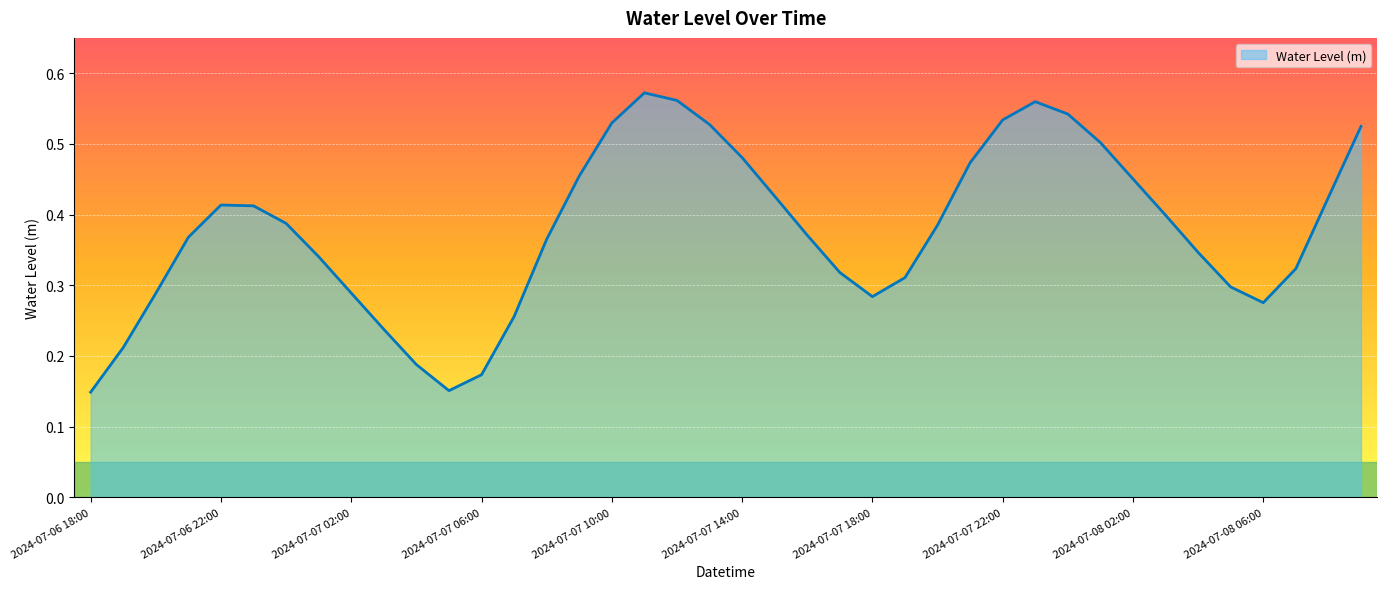

How many interior local peaks (higher than both neighbors) does the data have?

3